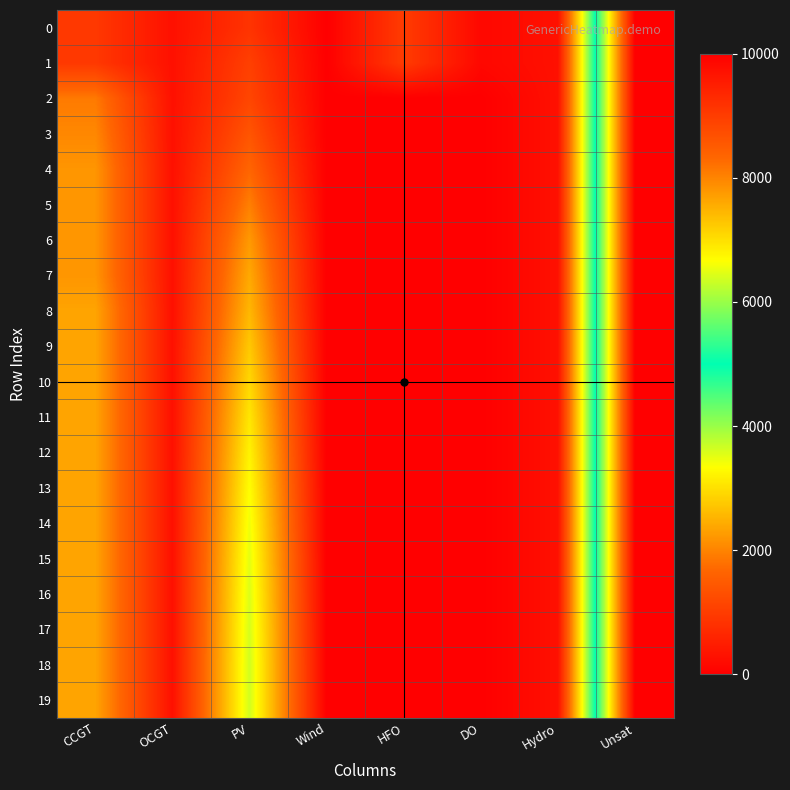

Reading left to right, list all the values displayed in this chart.

0: CCGT=933	OCGT=276	PV=850	Wind=0	HFO=985	DO=136	Hydro=282	Unsat=10000
1: CCGT=933	OCGT=276	PV=1050	Wind=0	HFO=985	DO=136	Hydro=282	Unsat=10000
2: CCGT=1893	OCGT=276	PV=1151	Wind=0	HFO=0	DO=0	Hydro=282	Unsat=10000
3: CCGT=2043	OCGT=276	PV=1393	Wind=0	HFO=0	DO=0	Hydro=282	Unsat=10000
4: CCGT=2193	OCGT=276	PV=1657	Wind=0	HFO=0	DO=0	Hydro=282	Unsat=10000
5: CCGT=2193	OCGT=276	PV=1952	Wind=0	HFO=0	DO=0	Hydro=282	Unsat=10000
6: CCGT=2193	OCGT=276	PV=2232	Wind=0	HFO=0	DO=0	Hydro=282	Unsat=10000
7: CCGT=2193	OCGT=276	PV=2404	Wind=0	HFO=0	DO=0	Hydro=282	Unsat=10000
8: CCGT=2356	OCGT=276	PV=2558	Wind=0	HFO=0	DO=0	Hydro=282	Unsat=10000
9: CCGT=2356	OCGT=276	PV=2747	Wind=0	HFO=0	DO=0	Hydro=282	Unsat=10000
10: CCGT=2356	OCGT=276	PV=2920	Wind=0	HFO=0	DO=0	Hydro=282	Unsat=10000
11: CCGT=2356	OCGT=276	PV=3075	Wind=0	HFO=0	DO=0	Hydro=282	Unsat=10000
12: CCGT=2356	OCGT=276	PV=3213	Wind=0	HFO=0	DO=0	Hydro=282	Unsat=10000
13: CCGT=2356	OCGT=276	PV=3332	Wind=0	HFO=0	DO=0	Hydro=282	Unsat=10000
14: CCGT=2356	OCGT=276	PV=3433	Wind=0	HFO=0	DO=0	Hydro=282	Unsat=10000
15: CCGT=2356	OCGT=276	PV=3513	Wind=0	HFO=0	DO=0	Hydro=282	Unsat=10000
16: CCGT=2356	OCGT=276	PV=3573	Wind=0	HFO=0	DO=0	Hydro=282	Unsat=10000
17: CCGT=2356	OCGT=276	PV=3613	Wind=0	HFO=0	DO=0	Hydro=282	Unsat=10000
18: CCGT=2356	OCGT=276	PV=3643	Wind=0	HFO=0	DO=0	Hydro=282	Unsat=10000
19: CCGT=2356	OCGT=276	PV=3643	Wind=0	HFO=0	DO=0	Hydro=282	Unsat=10000